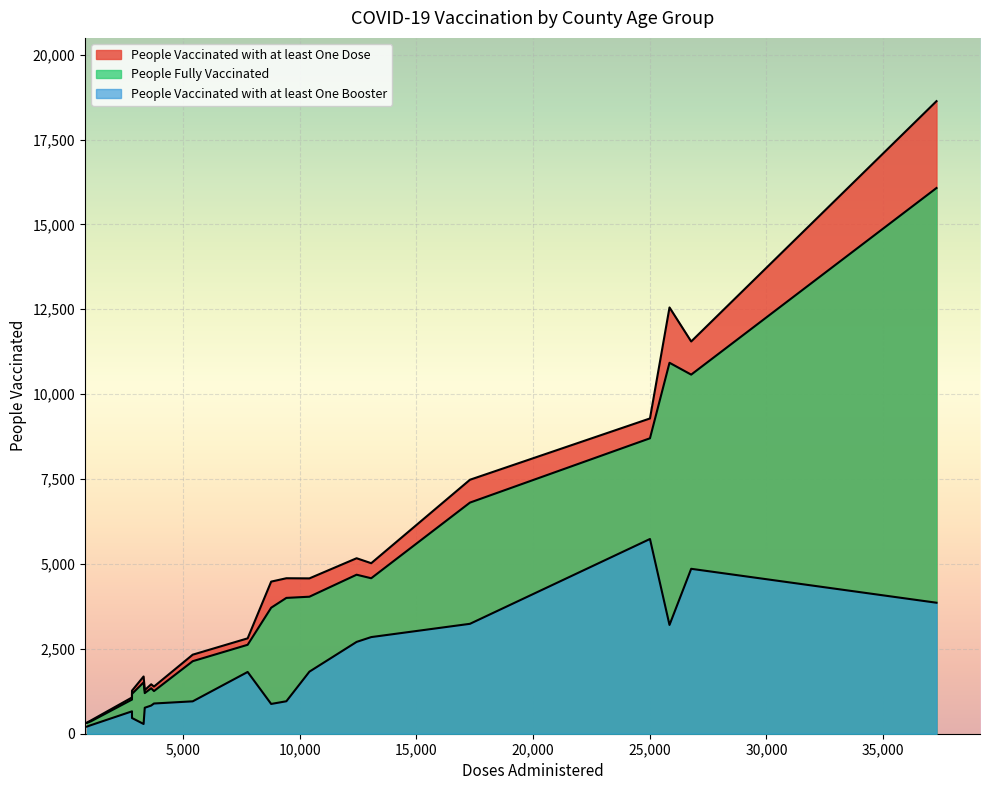

The value of People Vaccinated with at least One Dose at Aransas 16-49 is 6095. True or false?

False